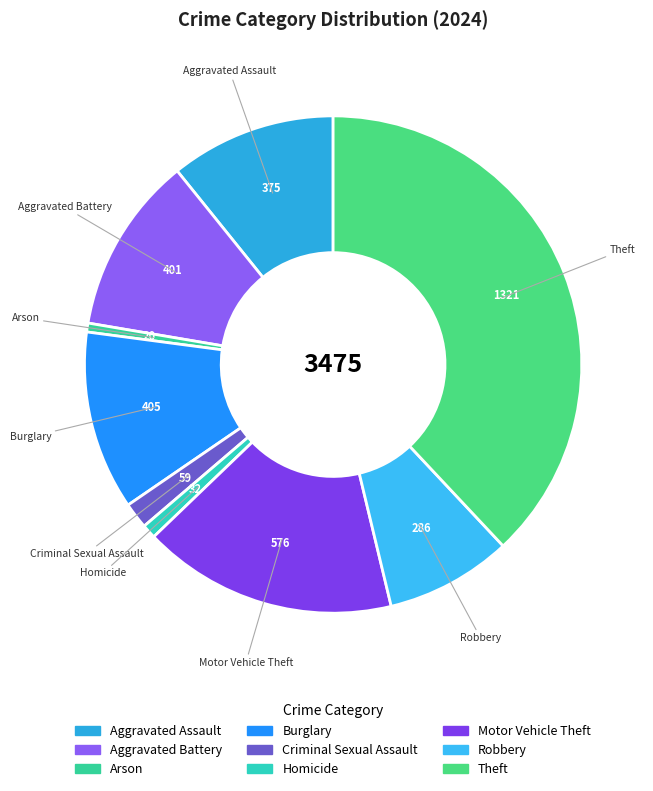

How many segments does this pie chart have?

9